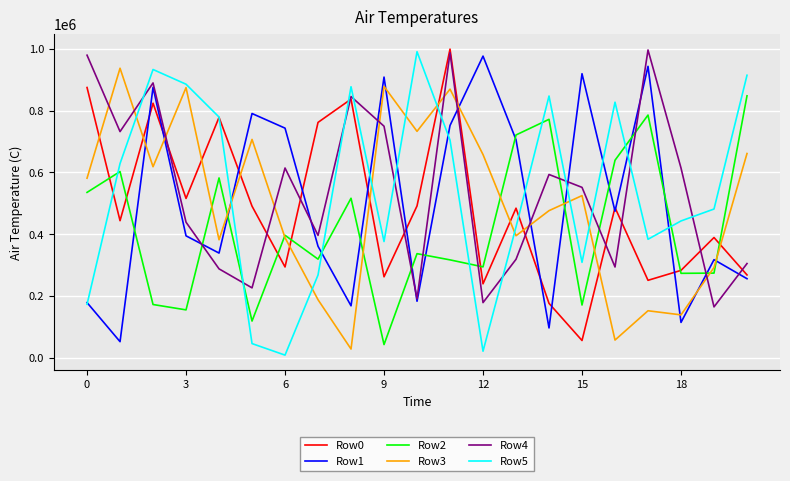

True or false: Row0 and Row1 intersect in this chart.

True